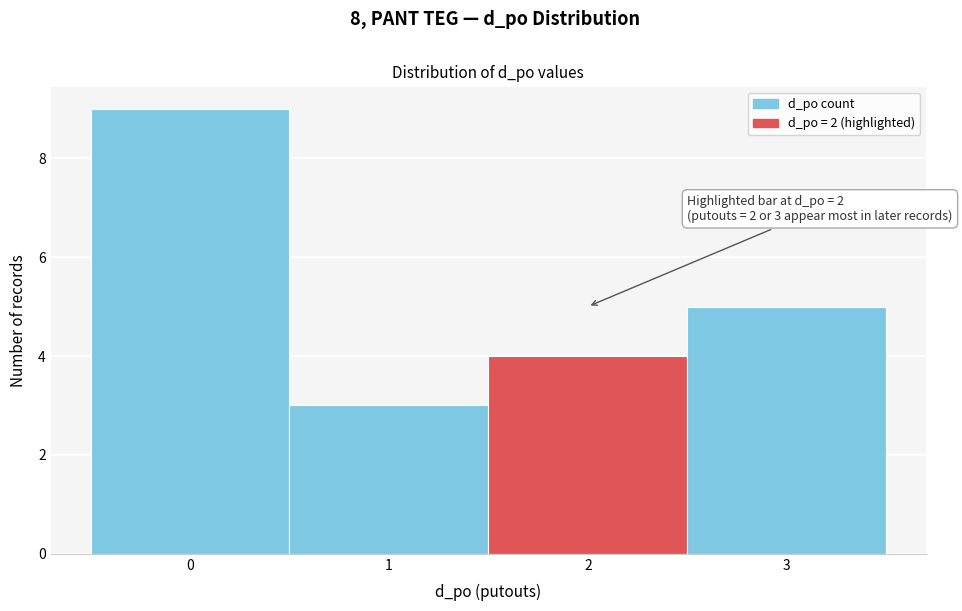

Which range on the x-axis has the tallest bar?

-0.5 to 0.5